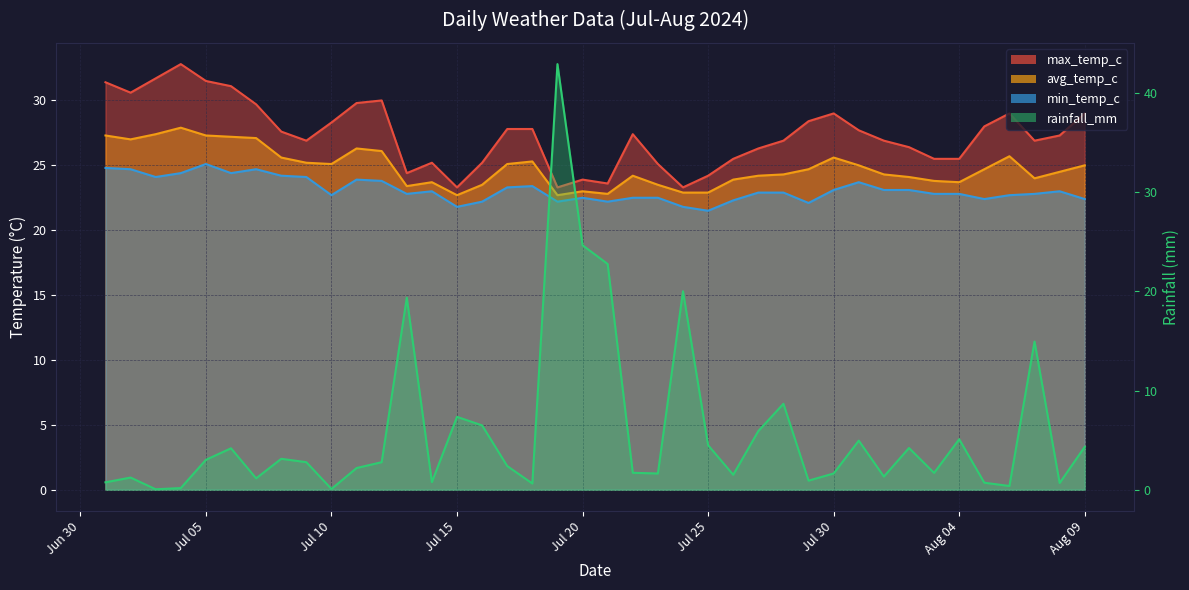

At 2024-07-02, list the series in order from largest to smallest.

max_temp_c, avg_temp_c, min_temp_c, rainfall_mm